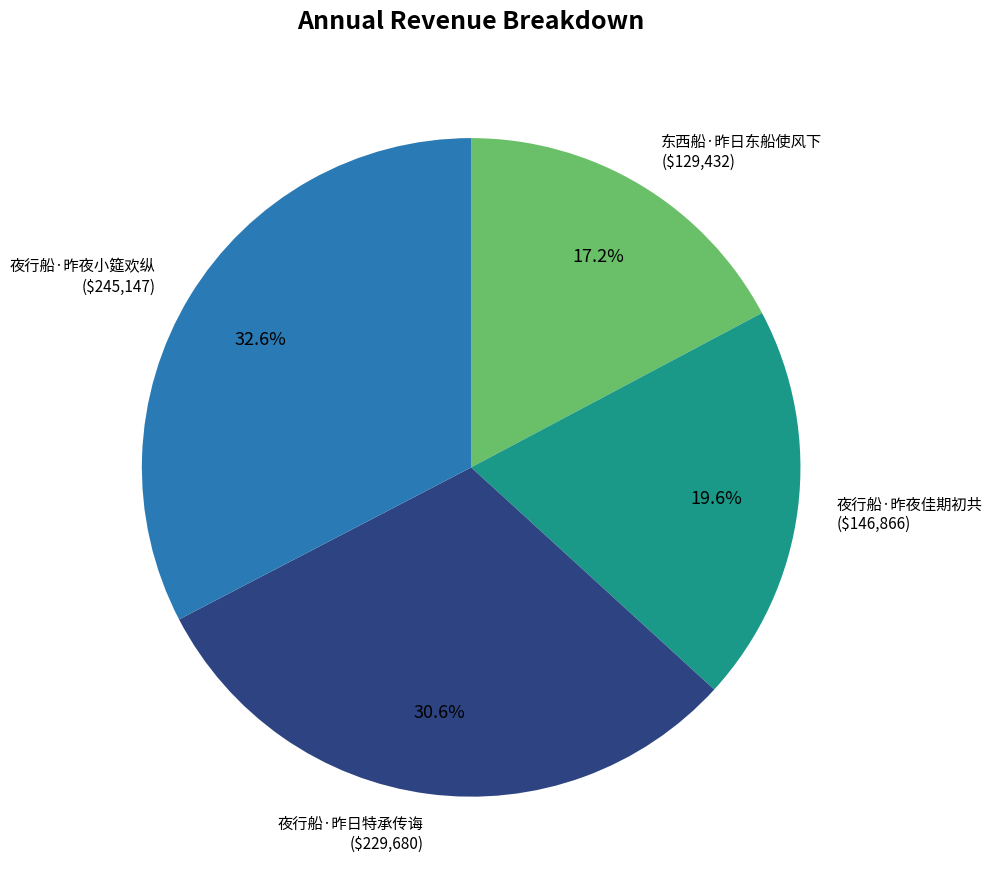

To the nearest percent, what is the average slice percentage?

25%